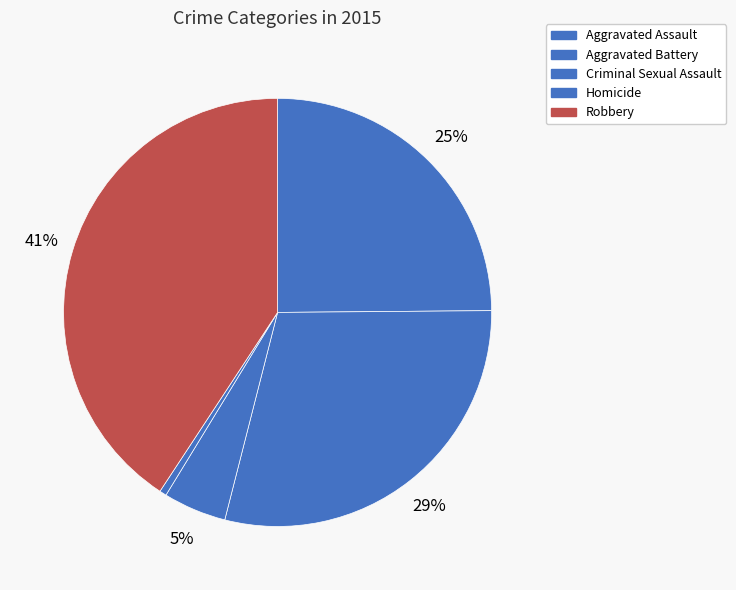

Is there any slice that represents more than half of the pie?

No